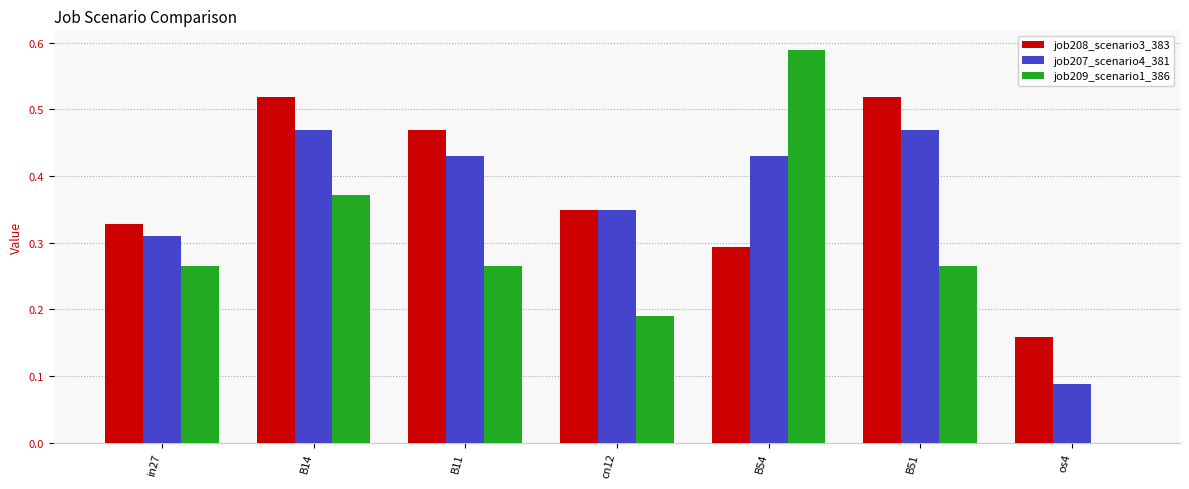

Are the bars grouped side by side (vs. stacked)?

Yes